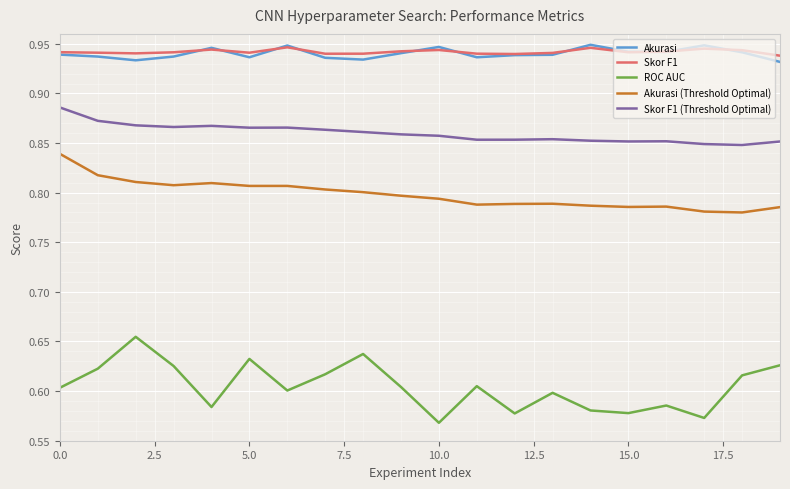

True or false: ROC AUC has more than 1 interior local peaks.

True